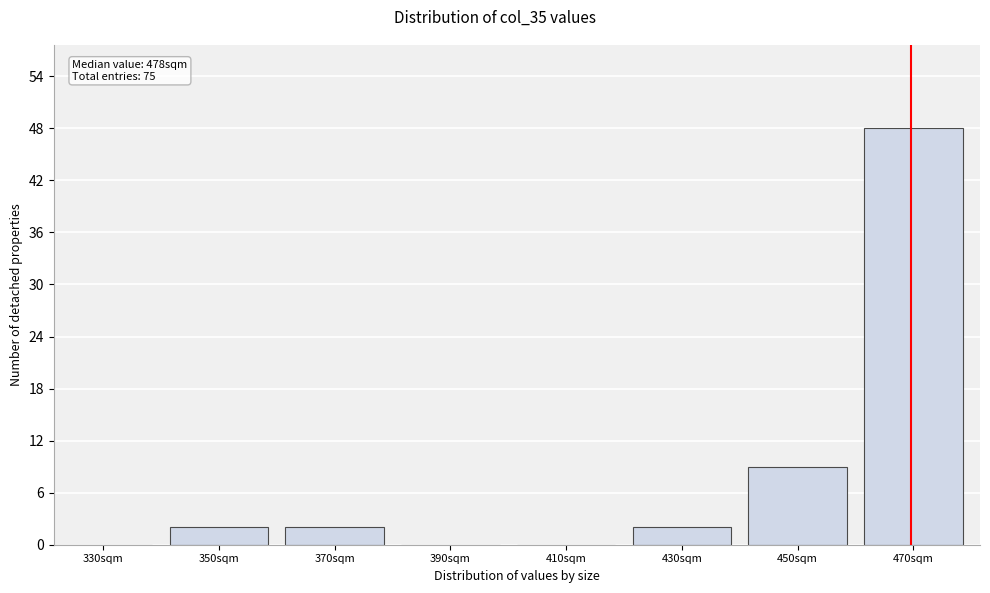

Reading left to right, what are all the values shown in this chart?

330sqm=0	350sqm=2	370sqm=2	390sqm=0	410sqm=0	430sqm=2	450sqm=9	470sqm=48